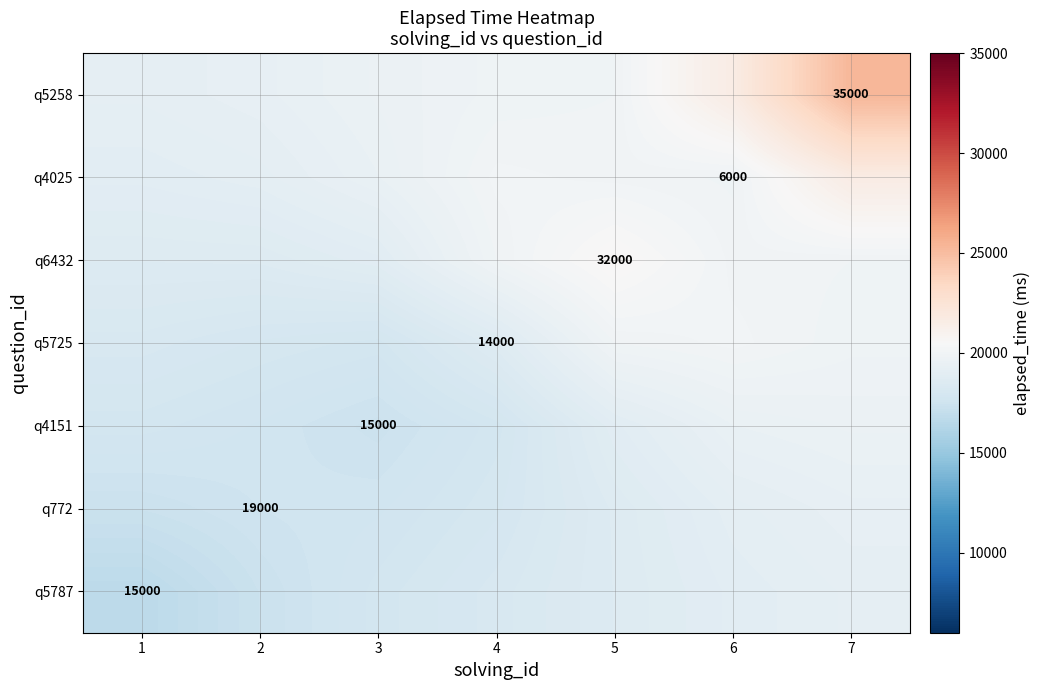

How many values in the q4151 series are below 17843?

3